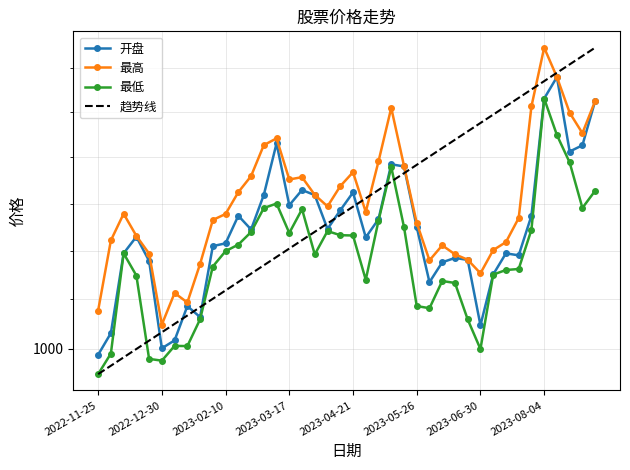

List the labels in order of 最低 value, smallest first.

2022-11-25, 2022-12-30, 2022-12-23, 2022-12-02, 2023-06-30, 2023-01-13, 2023-01-06, 2023-06-21, 2023-01-20, 2023-06-02, 2023-05-26, 2023-06-16, 2023-06-09, 2023-04-28, 2022-12-16, 2023-07-07, 2023-07-14, 2023-07-21, 2023-02-03, 2023-03-31, 2022-12-09, 2023-02-10, 2023-02-17, 2023-04-21, 2023-04-14, 2023-03-17, 2023-02-24, 2023-04-07, 2023-07-28, 2023-05-19, 2023-05-05, 2023-03-24, 2023-03-03, 2023-08-25, 2023-03-10, 2023-09-01, 2023-05-12, 2023-08-18, 2023-08-11, 2023-08-04